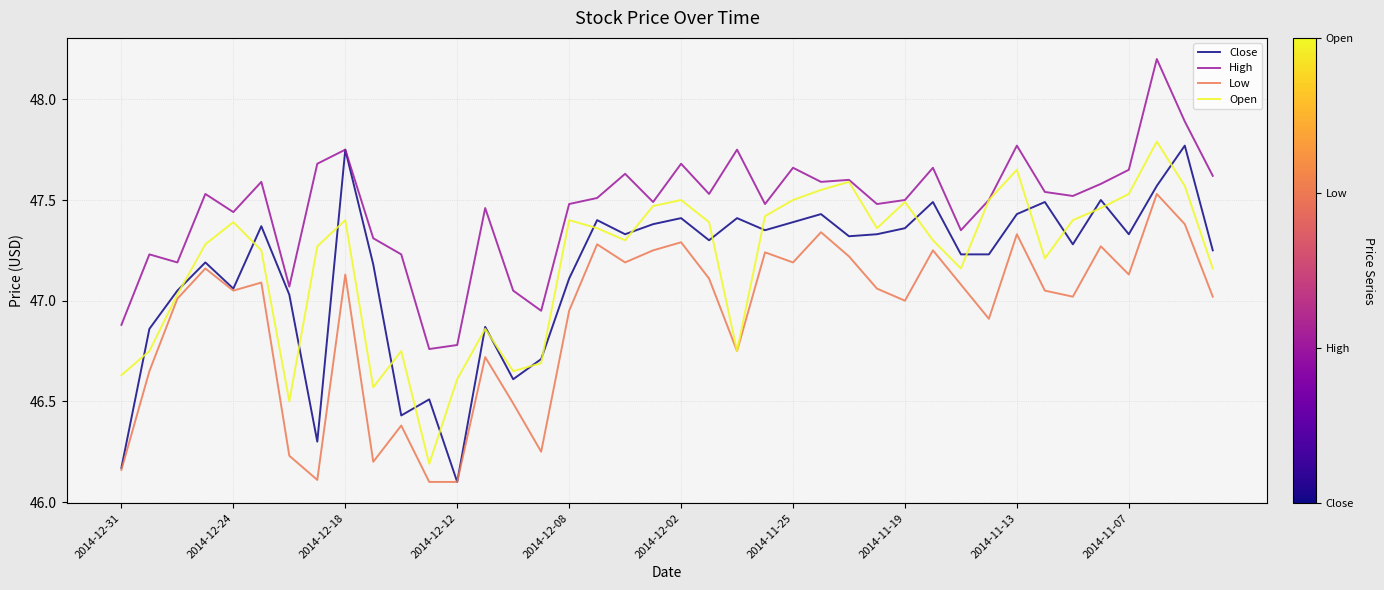

What is the maximum value shown in the chart?

48.2